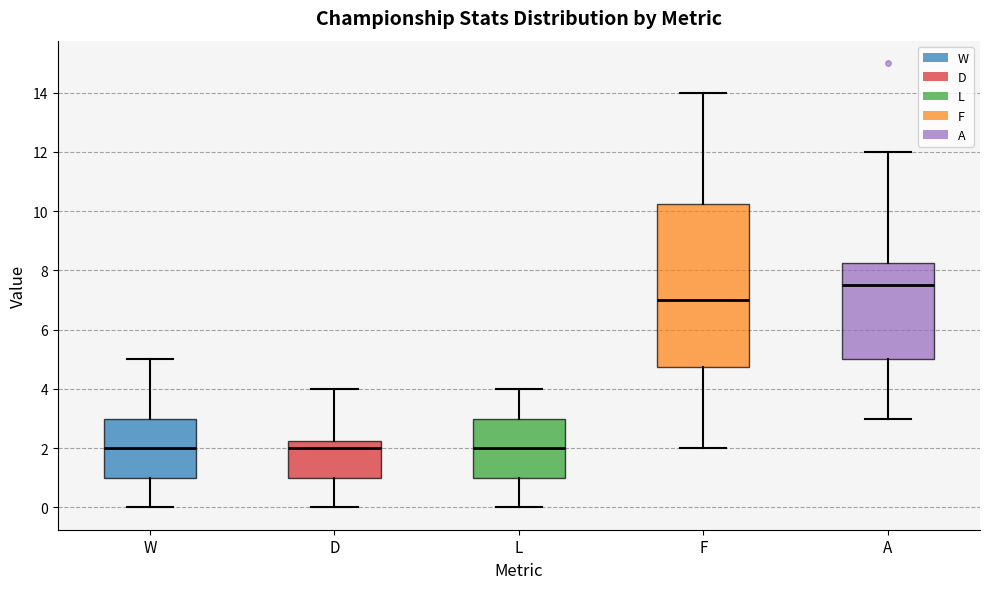

Comparing the boxes themselves (not the whiskers), which one is the tallest?

F